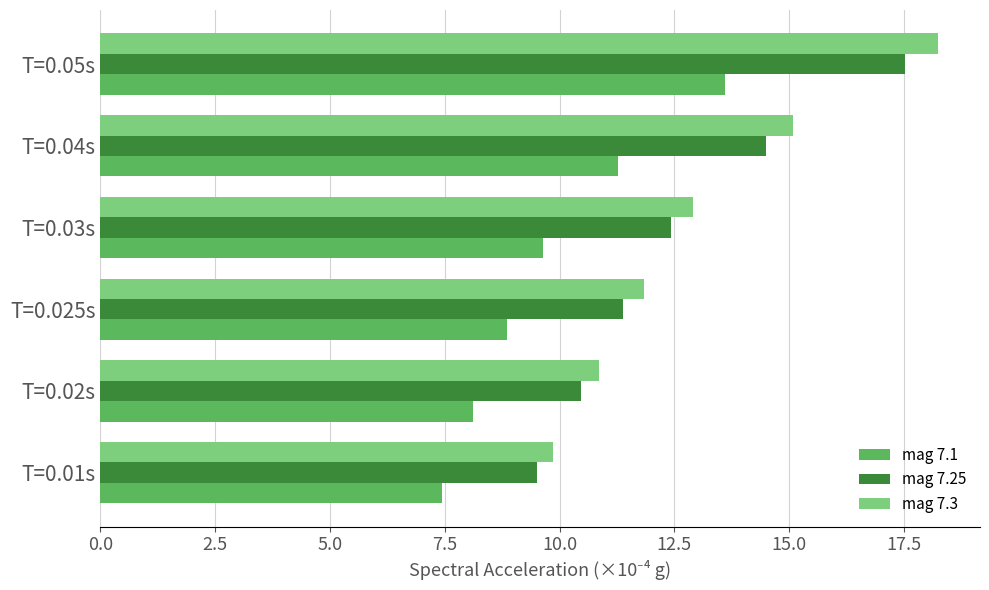

What is the average value of the mag 7.3 series?

13.1